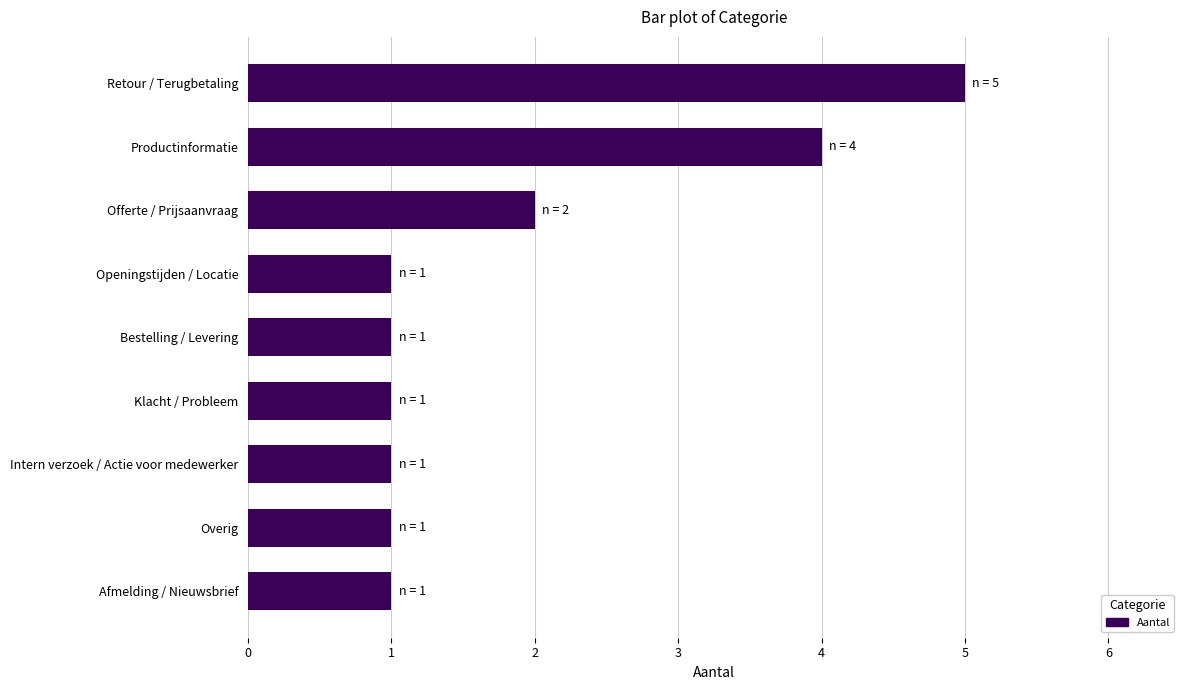

What is the maximum value shown in the chart?

5